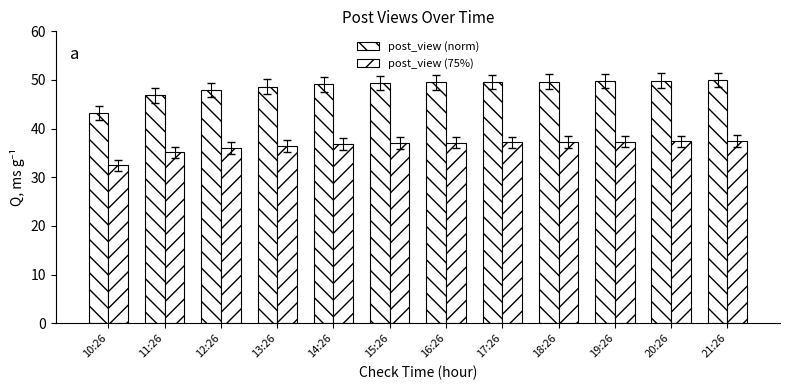

How many distinct data groups are displayed?

2